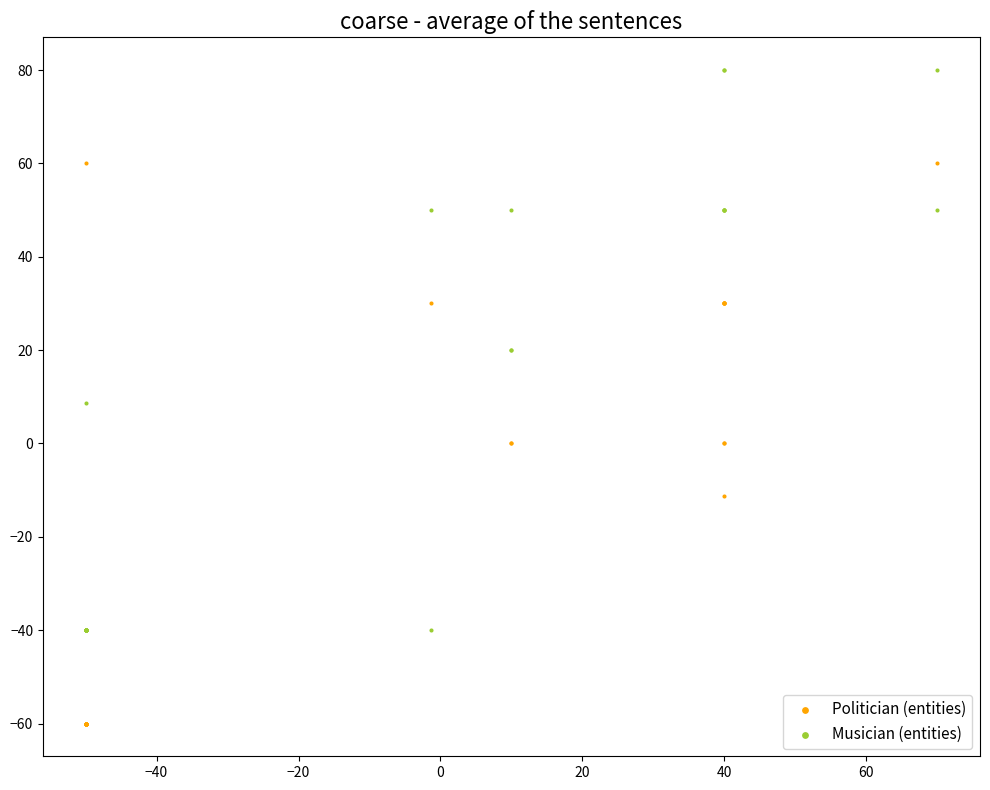

Which series reaches the minimum Y coordinate?

Politician (entities)